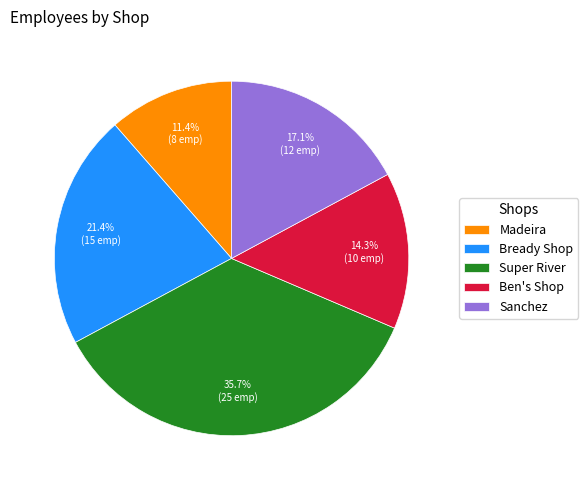

Does Bready Shop represent more than half of the total?

No